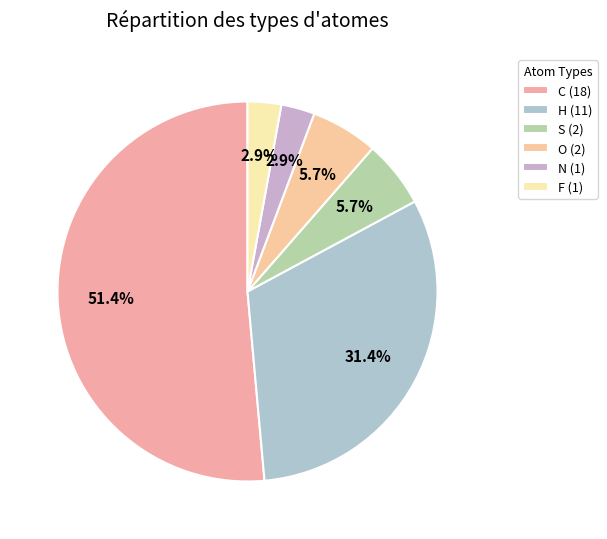

How many slices are in this pie chart?

6